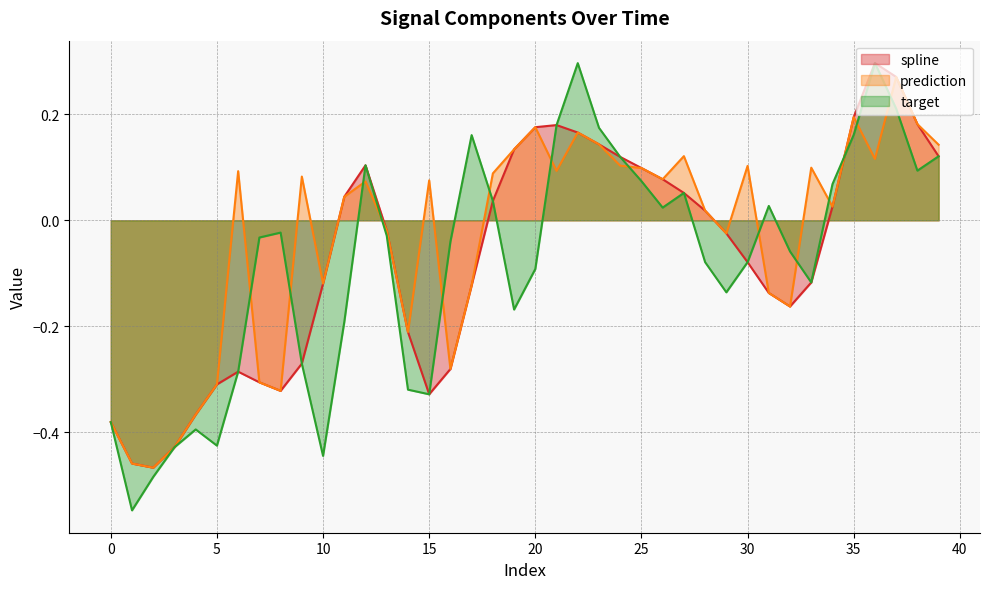

List the series in order of their overall mean, lowest first.

target, spline, prediction